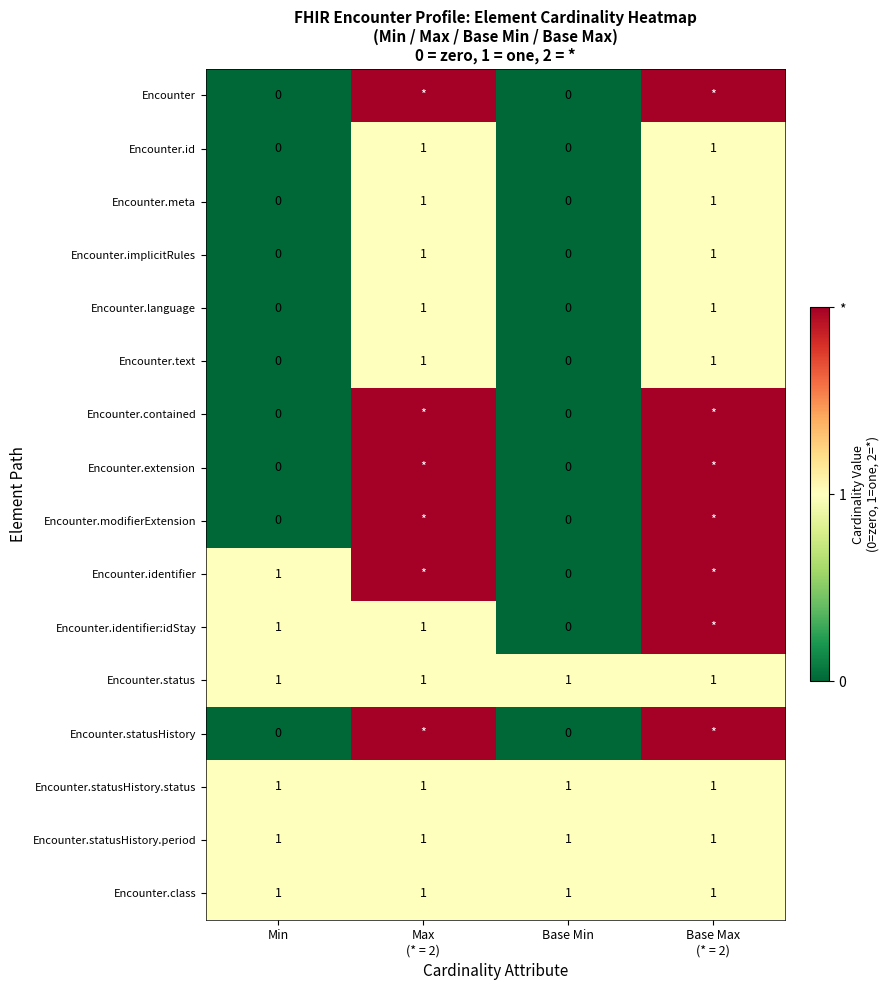

The value of Encounter.implicitRules at Min is 0. True or false?

True